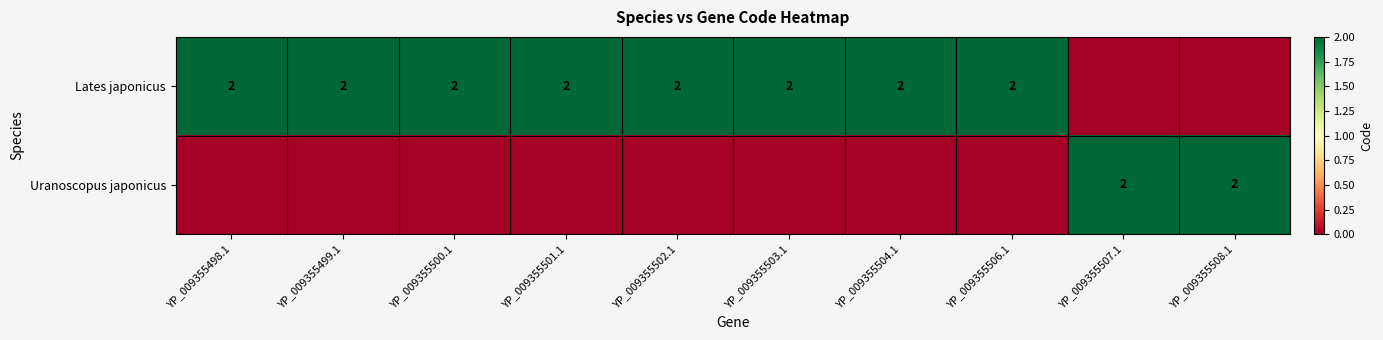

True or false: Lates japonicus has a value of 2 at YP_009355499.1.

True